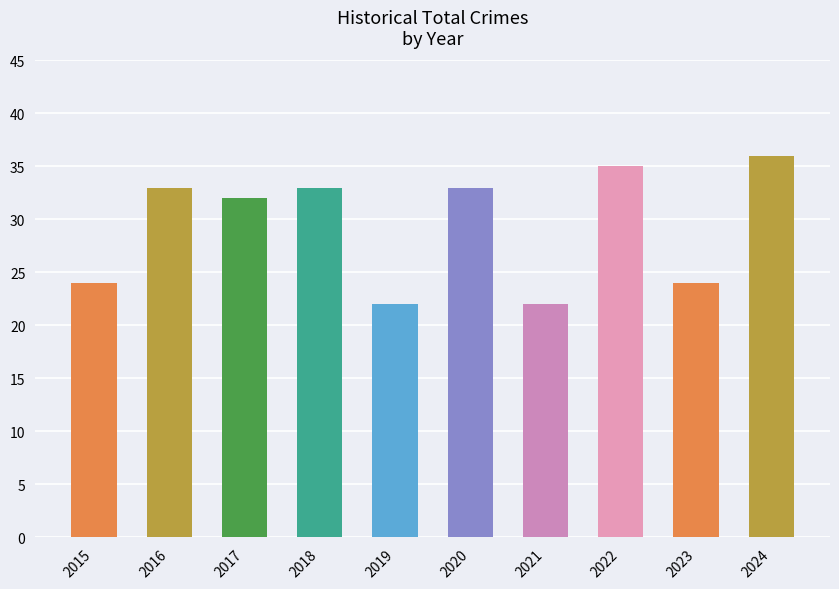

Reading left to right, transcribe all the data shown in this chart.

2015=24	2016=33	2017=32	2018=33	2019=22	2020=33	2021=22	2022=35	2023=24	2024=36